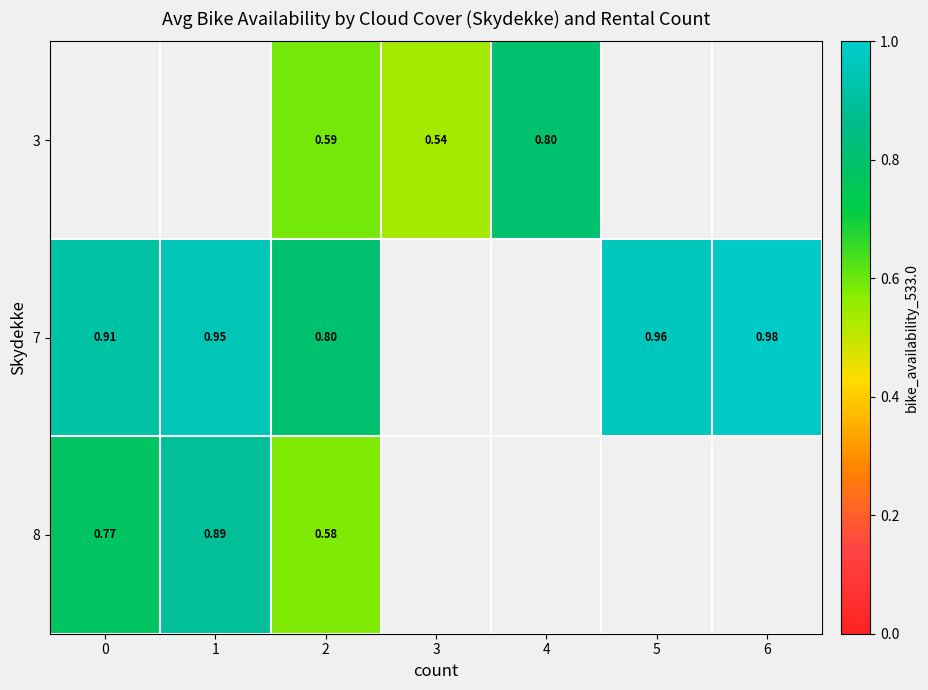

Is the value of 8 at 1 greater than the value of 7 at 1?

No